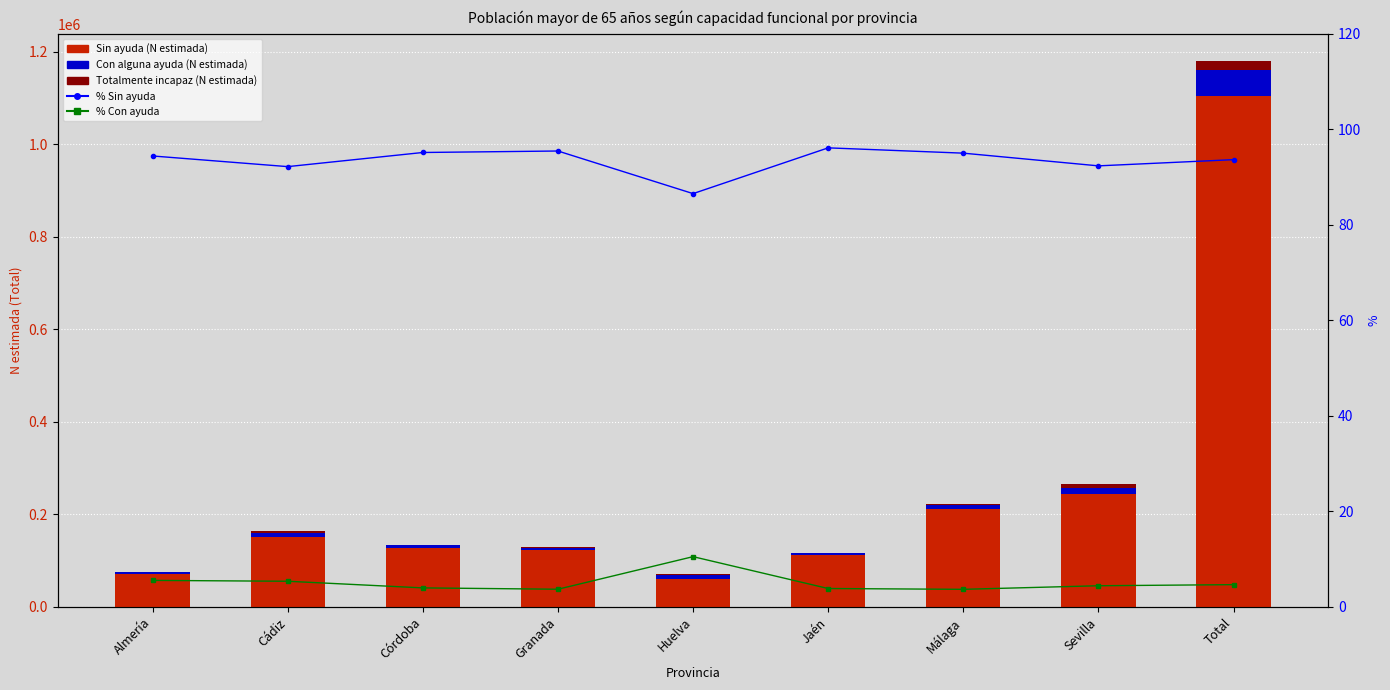

What is the sum of all Totalmente incapaz values?

39045.0